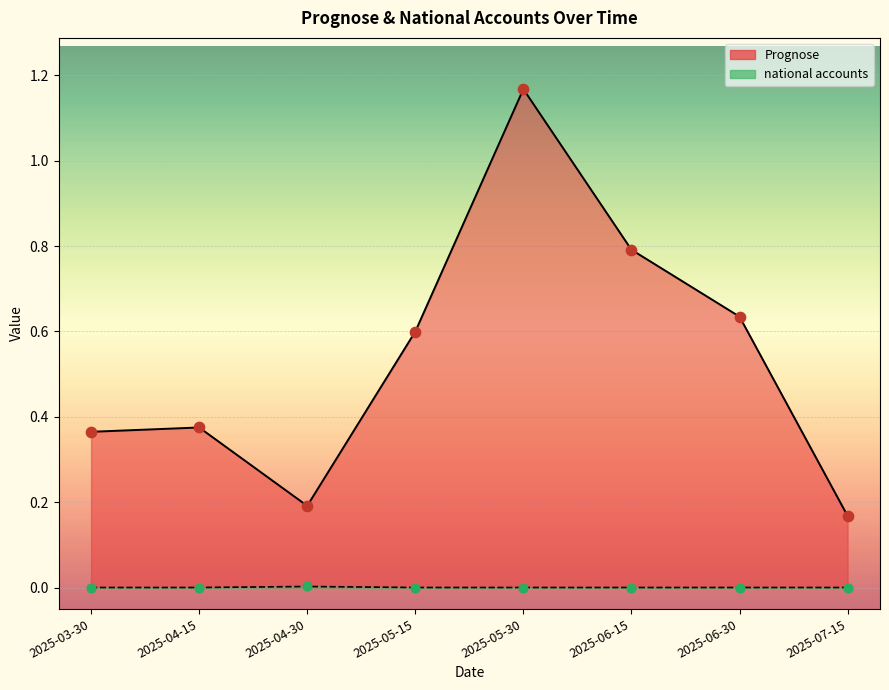

At how many categories does at least one series exceed 0?

8